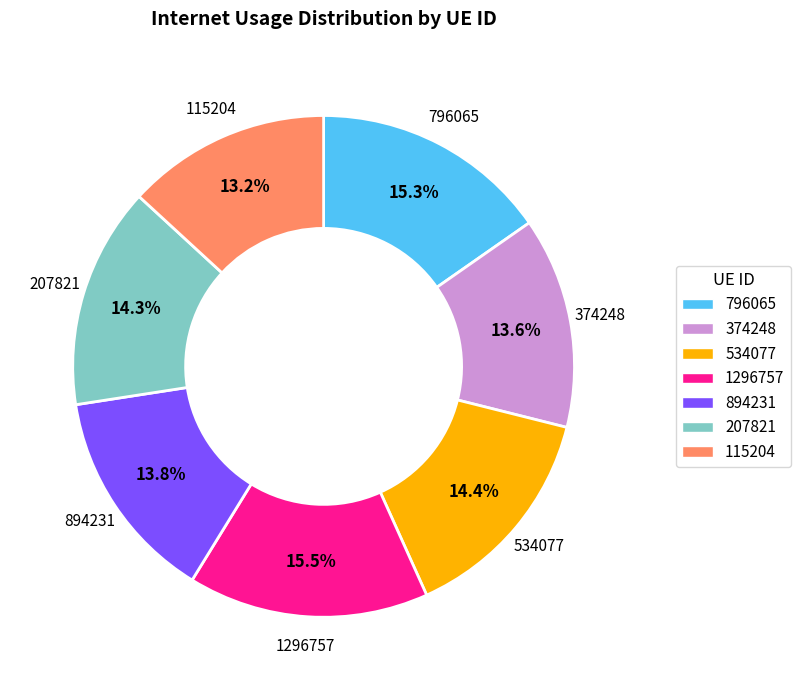

Approximately how many times larger is the value at 115204 compared to 207821?

0.9